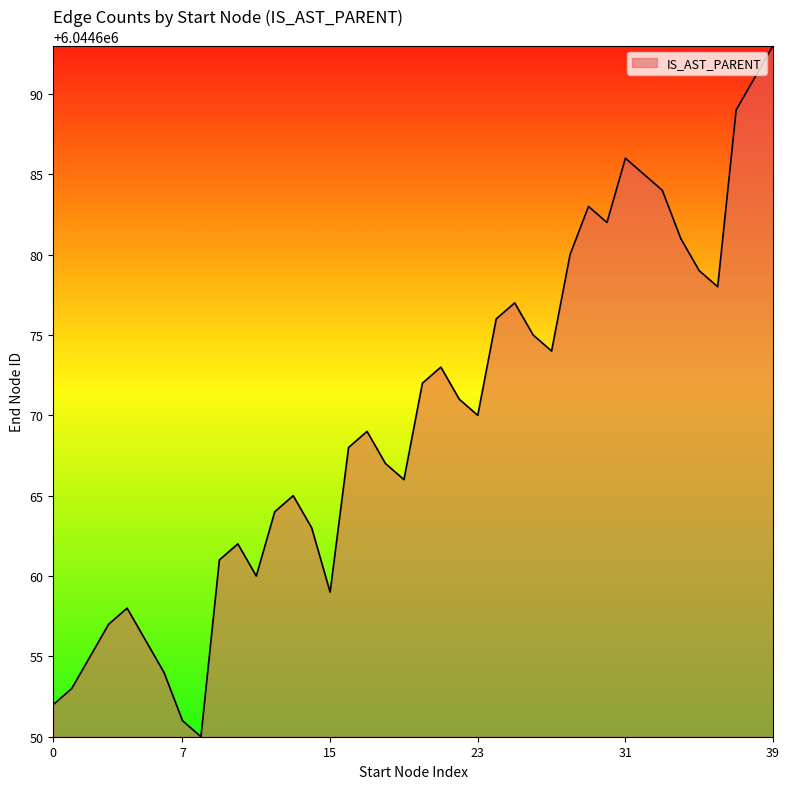

Does the chart have visible grid lines?

No